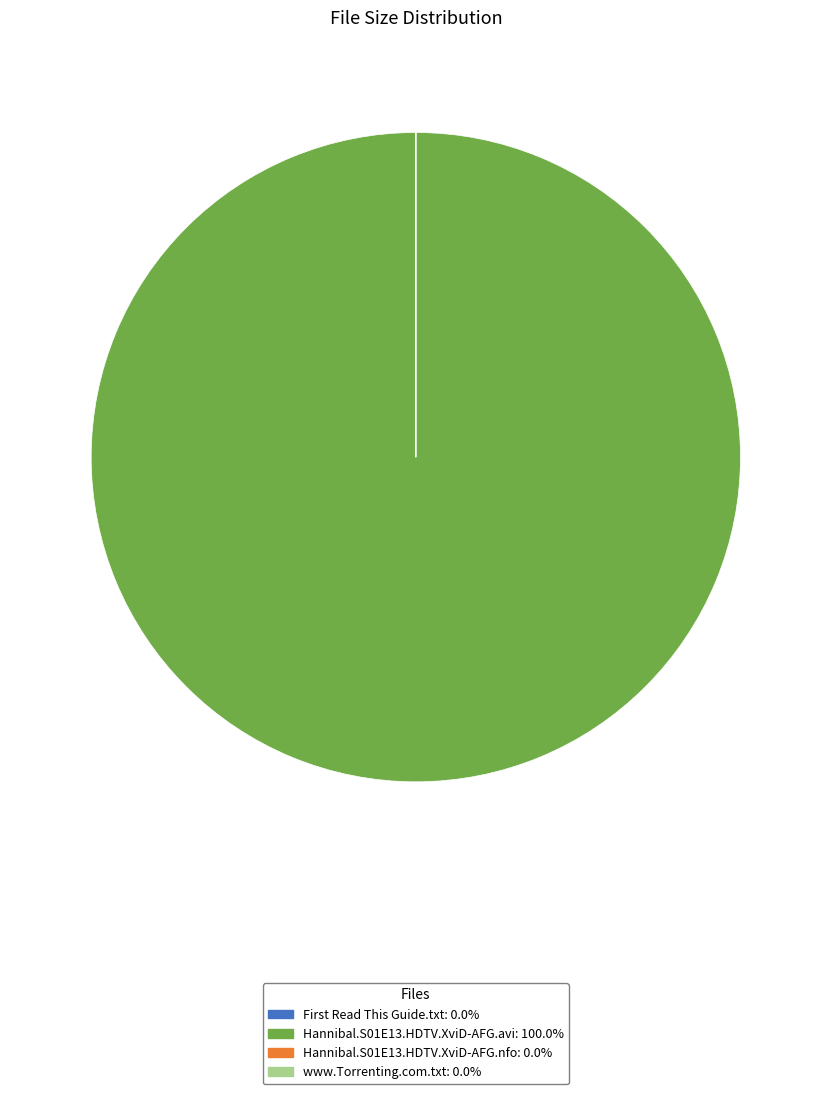

Which slice represents more than half of the pie?

Hannibal.S01E13.HDTV.XviD-AFG.avi